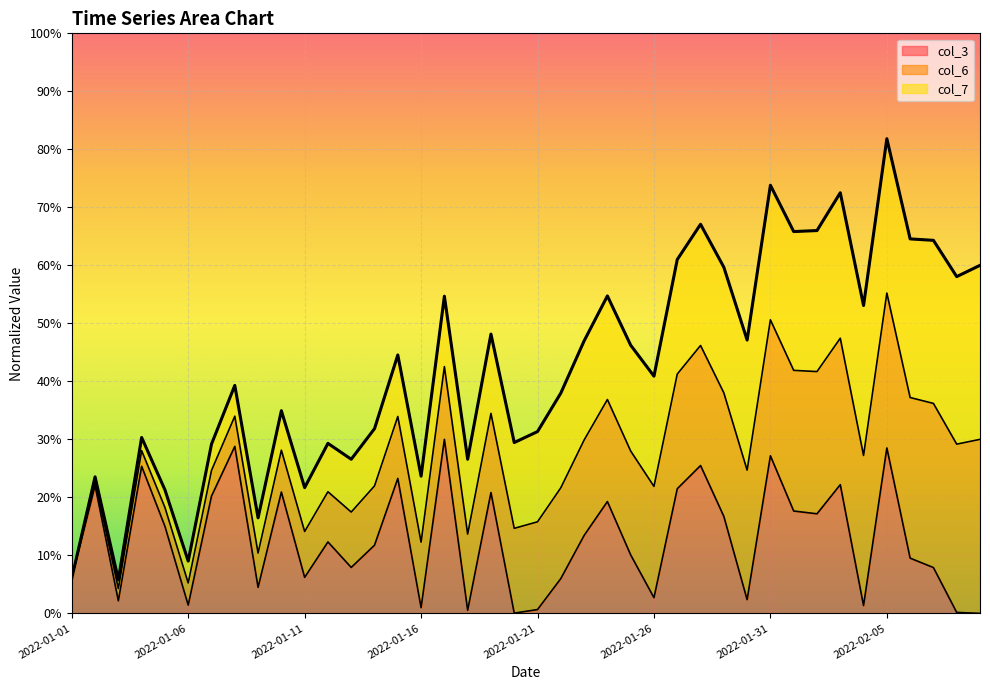

How many points are higher than both their immediate neighbors (excluding endpoints)?

13